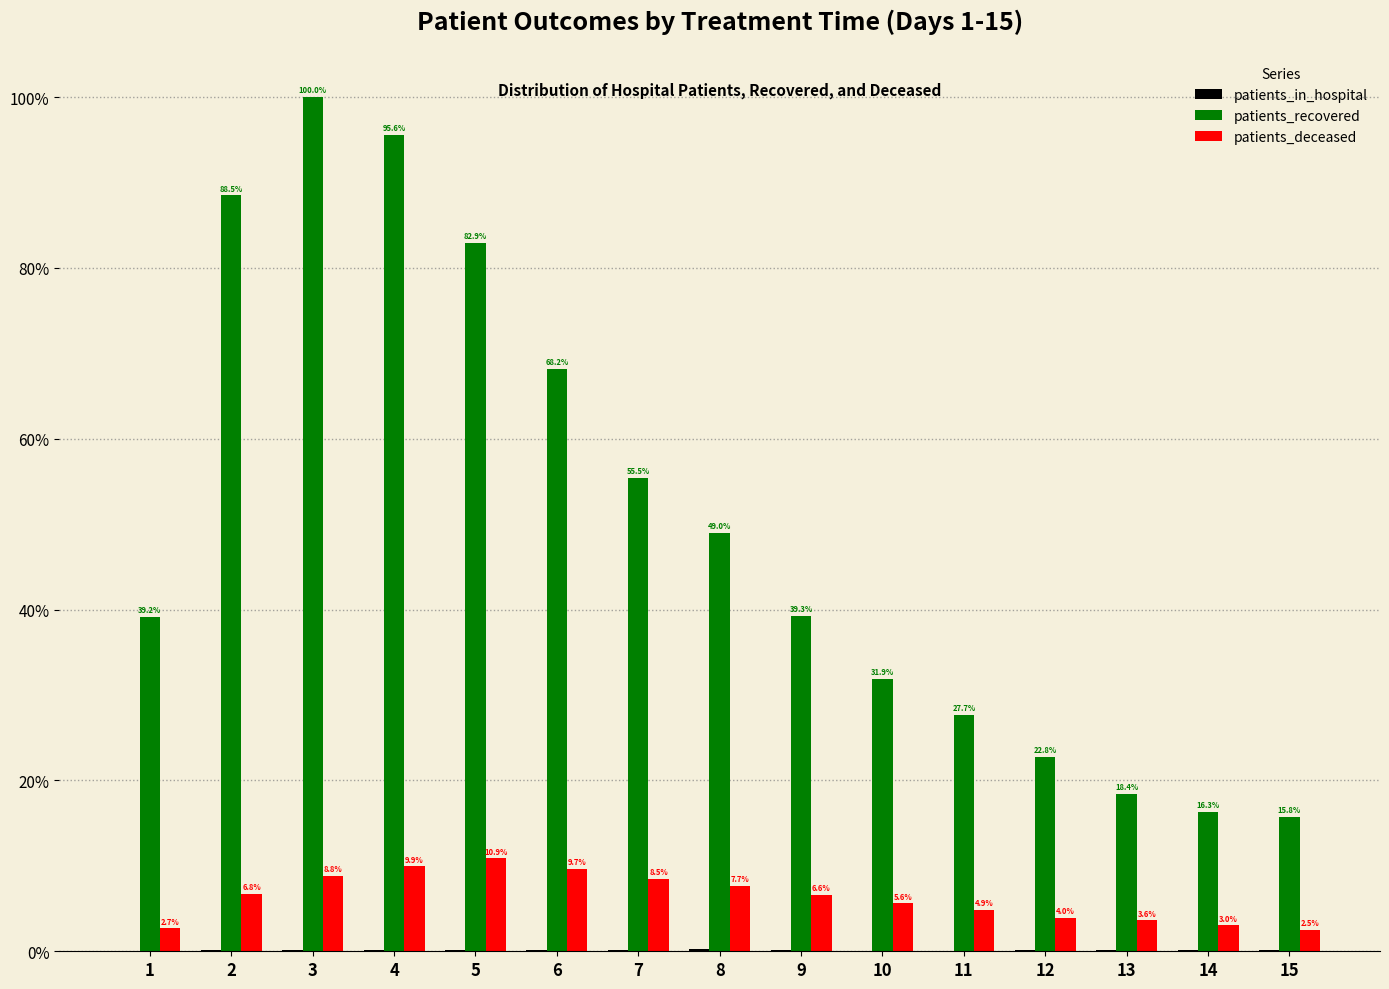

At which label does patients_recovered reach its peak?

3